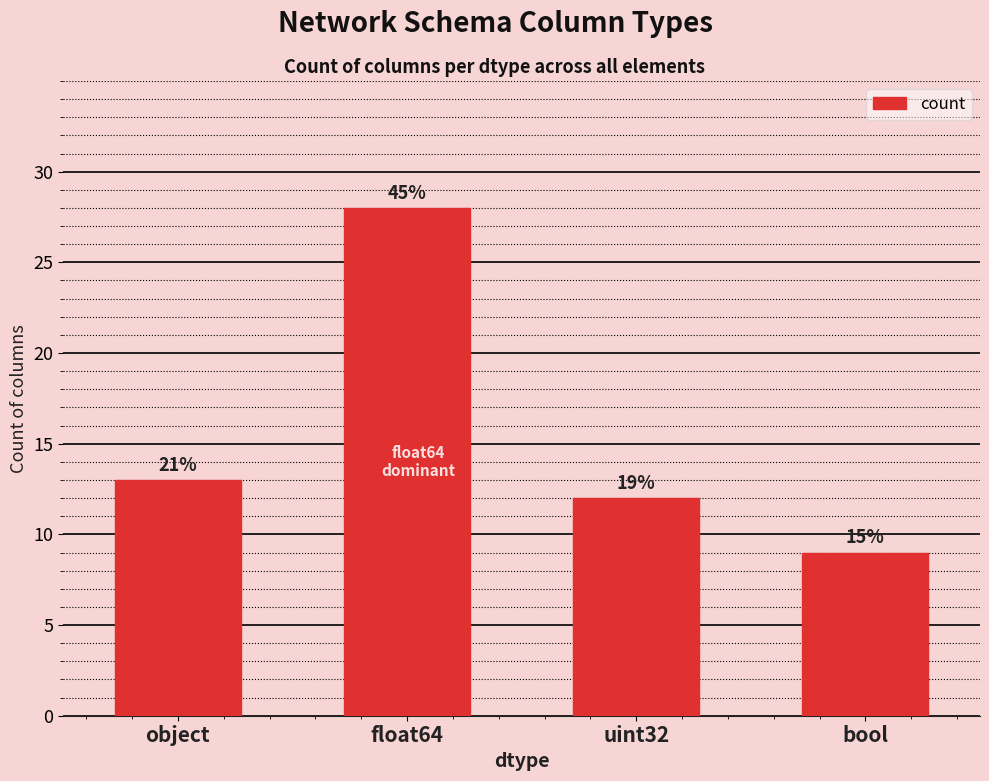

Does the chart contain any negative values?

No